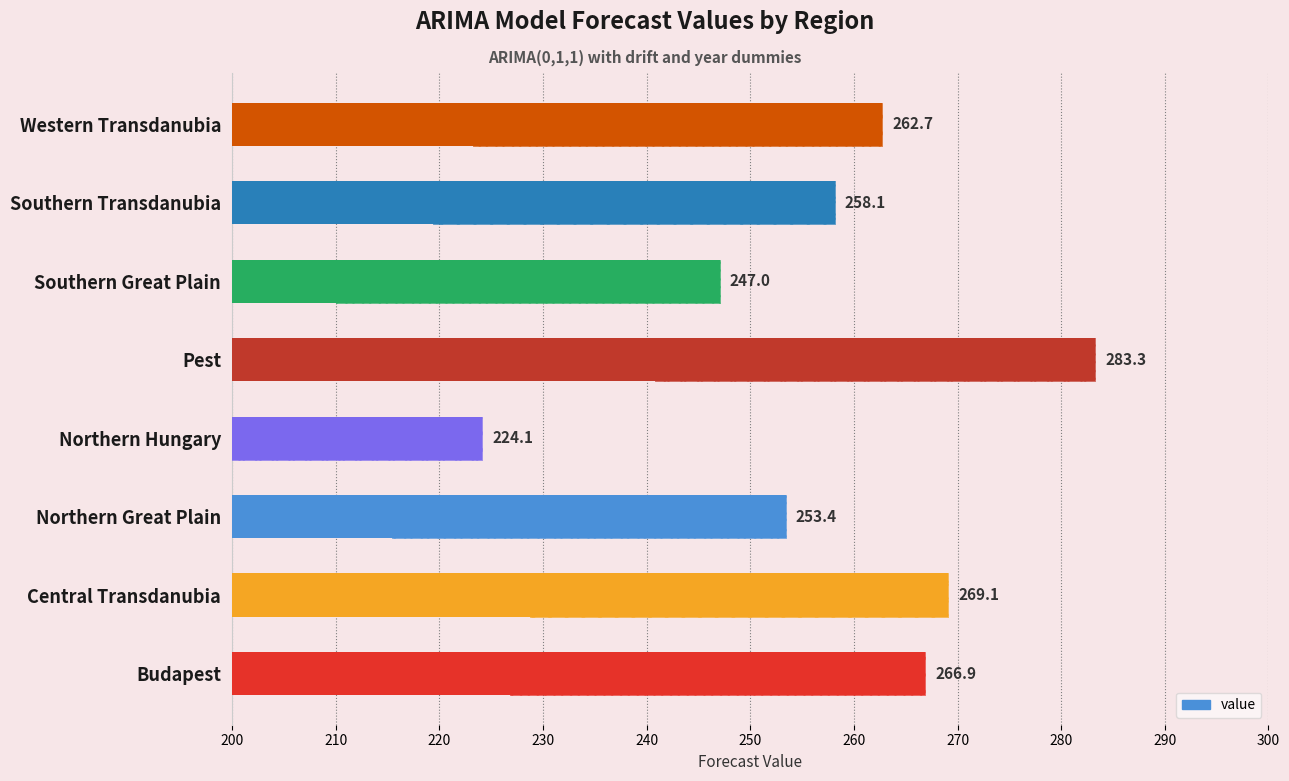

Reading left to right, extract all data points from this chart.

190=266.9	200=269.1	210=253.4	220=224.1	230=283.3	240=247.0	250=258.1	260=262.7